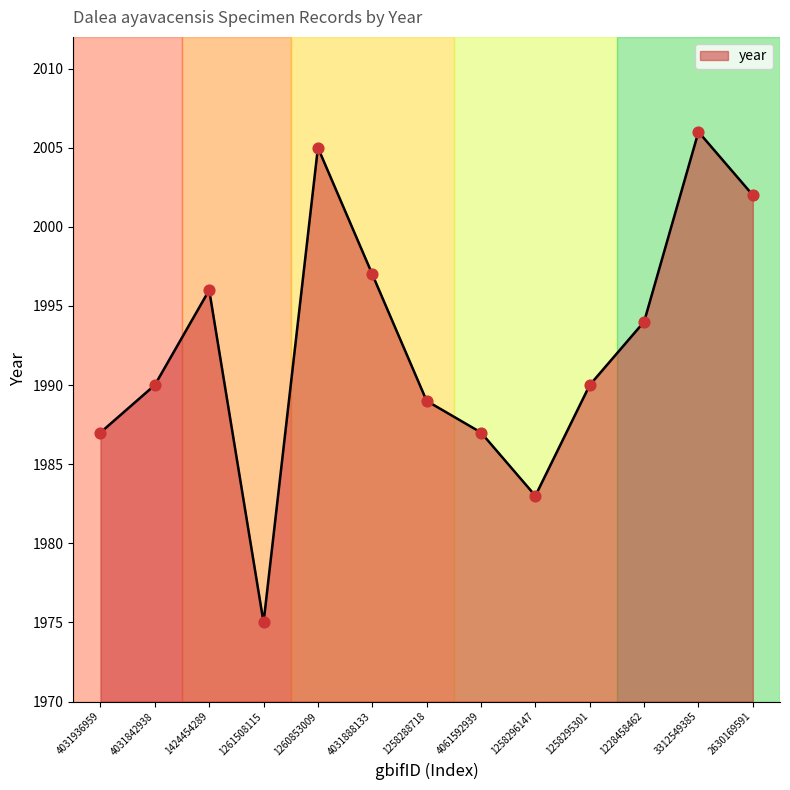

Approximately how many times larger is the value at 4031842938 compared to 1260853009?

1.0